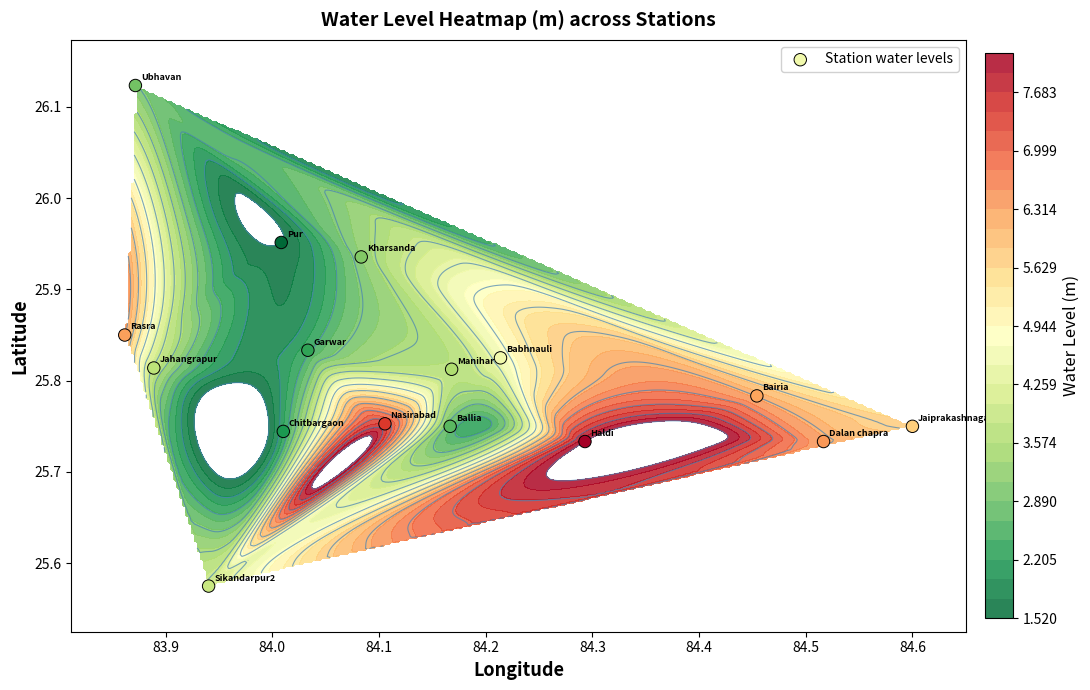

What is the average value?

25.8